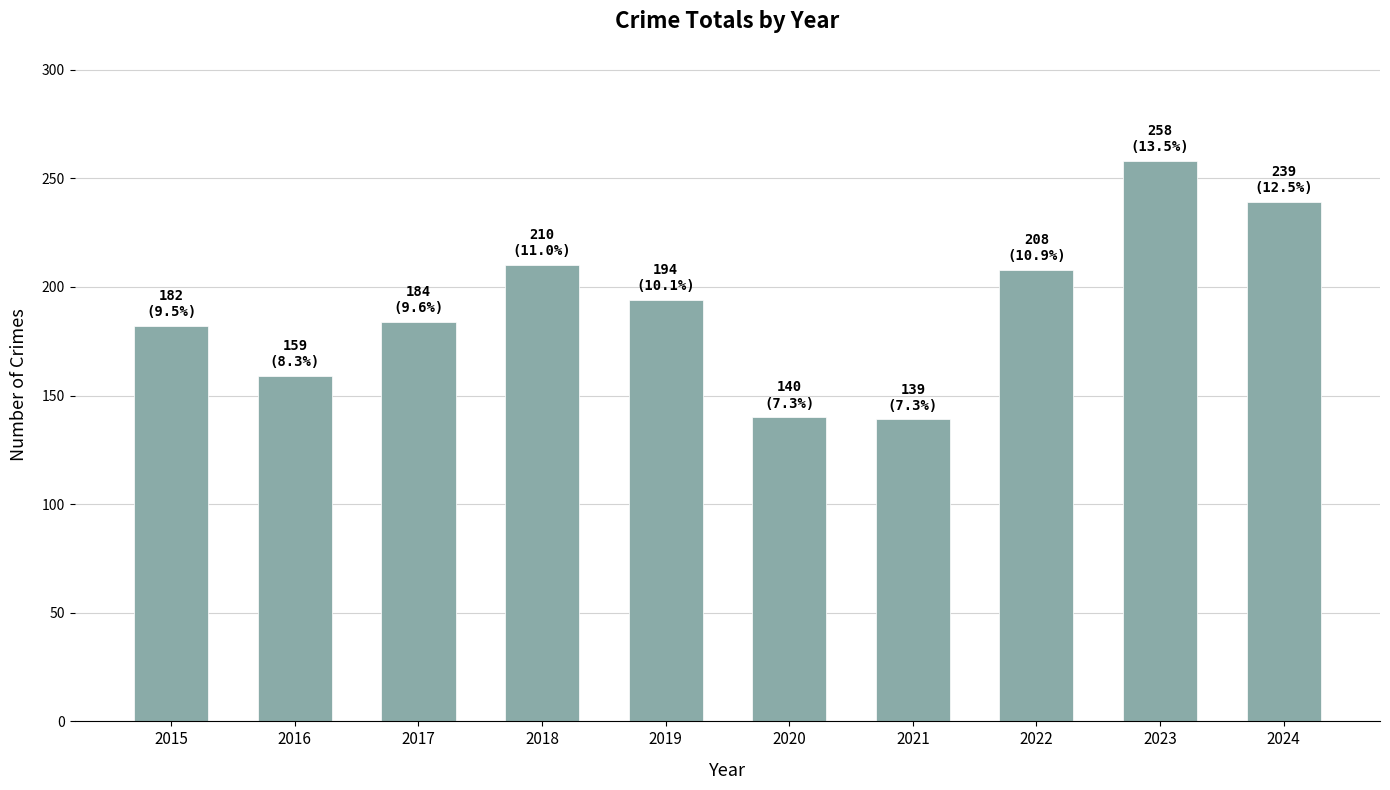

Which has a higher value, 2018 or 2015?

2018